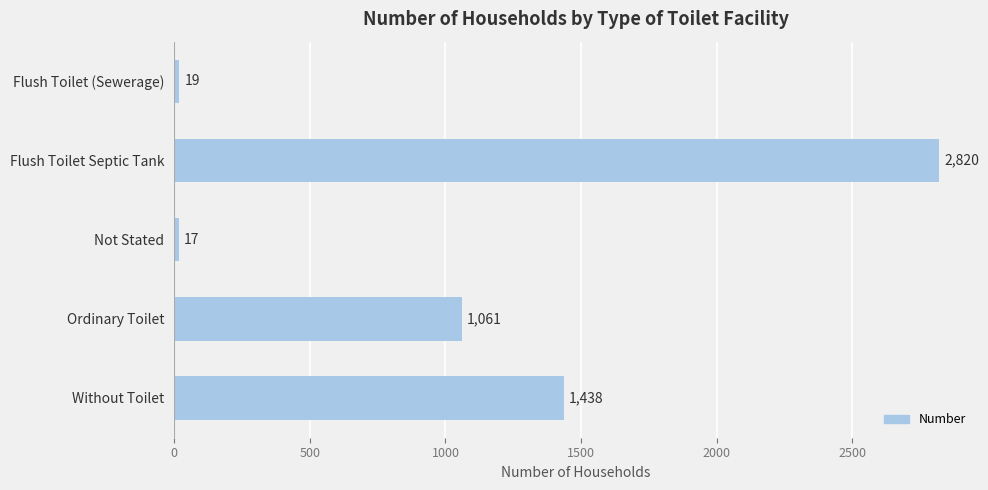

What is the maximum value shown in the chart?

2820